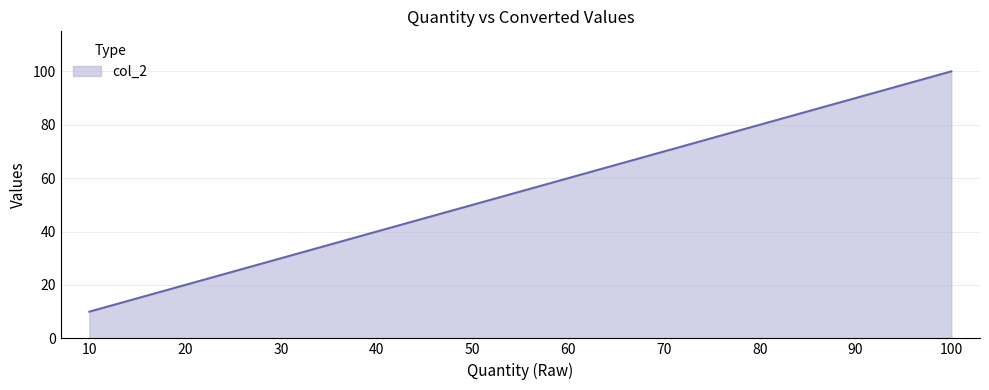

Rank the categories by value from lowest to highest.

10, 20, 30, 40, 50, 60, 70, 80, 90, 100